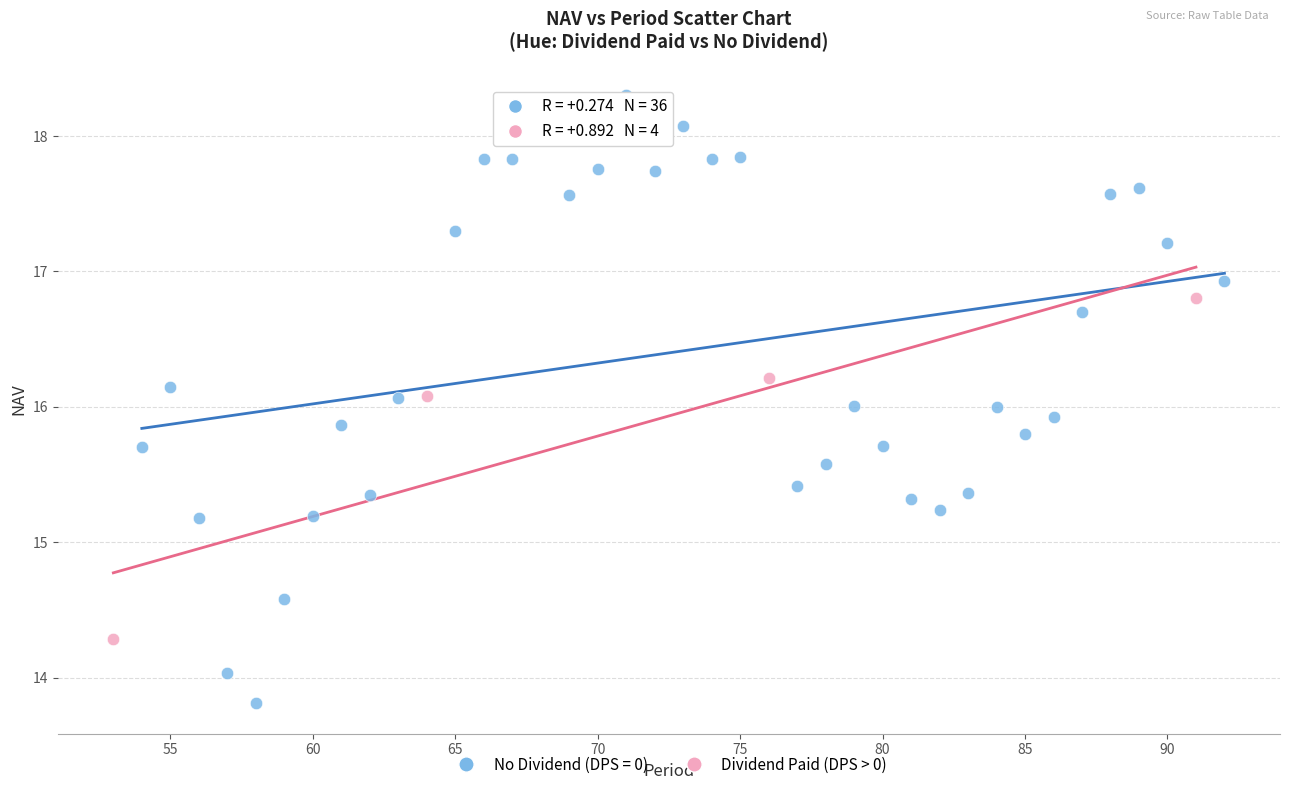

Which series has the largest Y range (max minus min)?

No Dividend (DPS = 0)